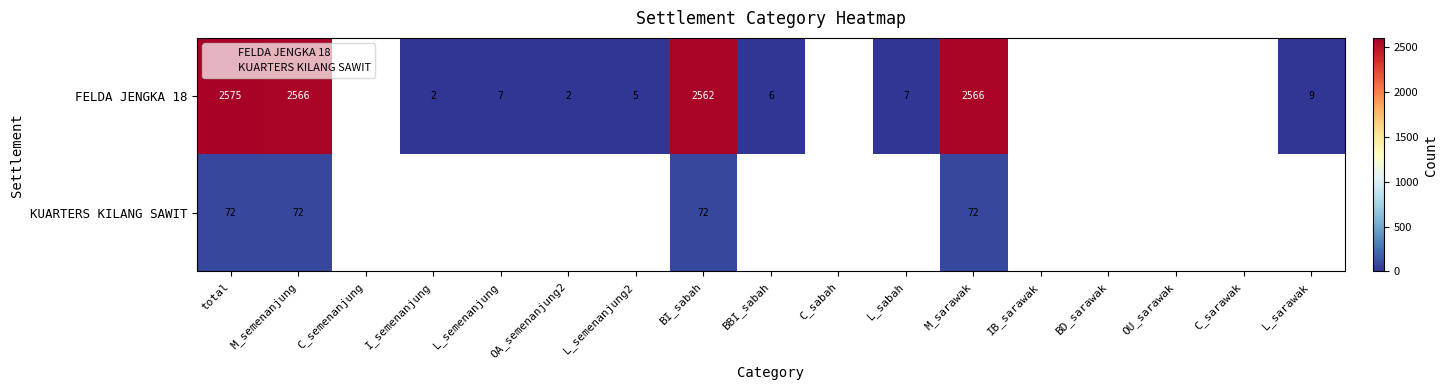

Between total and M_semenanjung, which series saw the biggest shift?

FELDA JENGKA 18